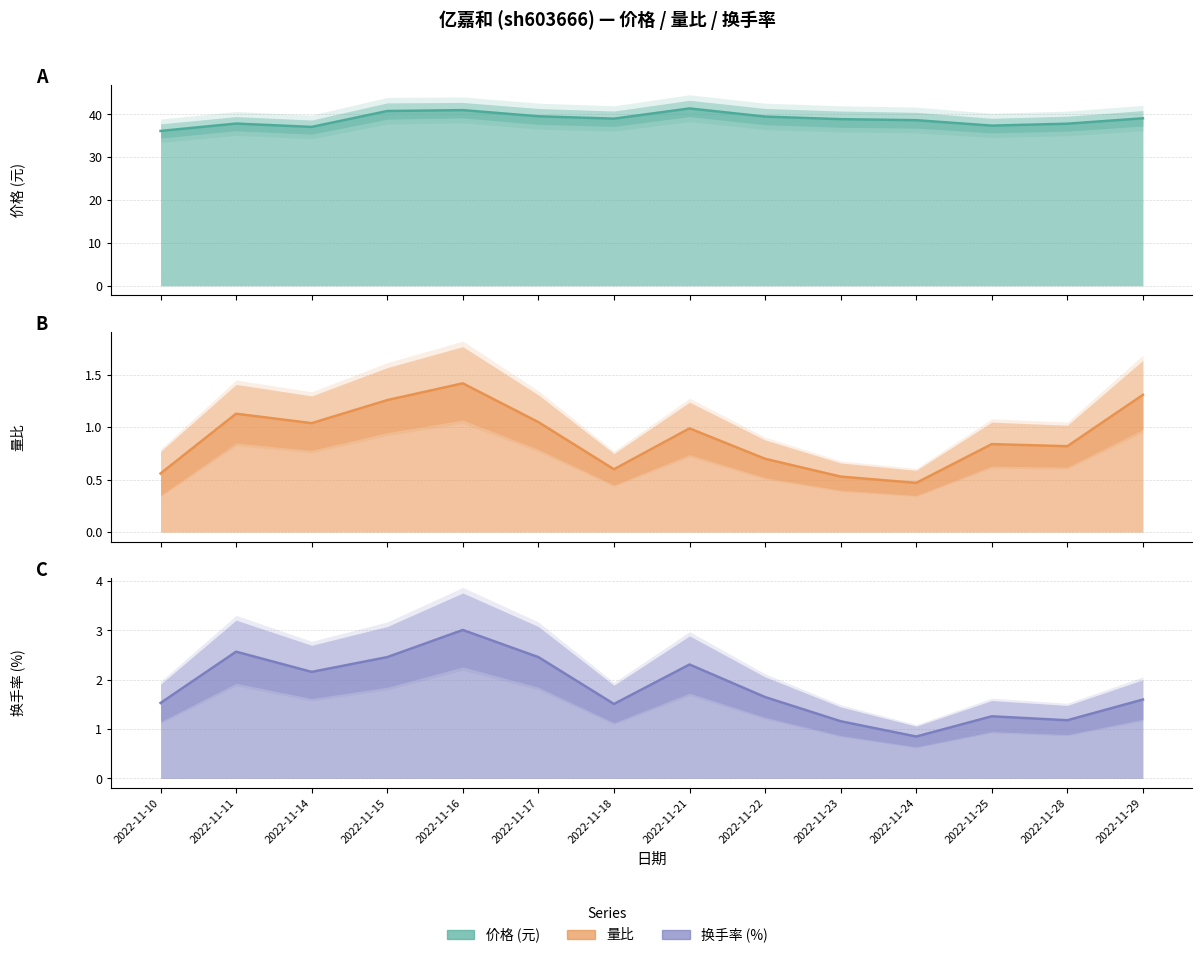

The 价格 series shows 57.7 at 2022-11-18. True or false?

False